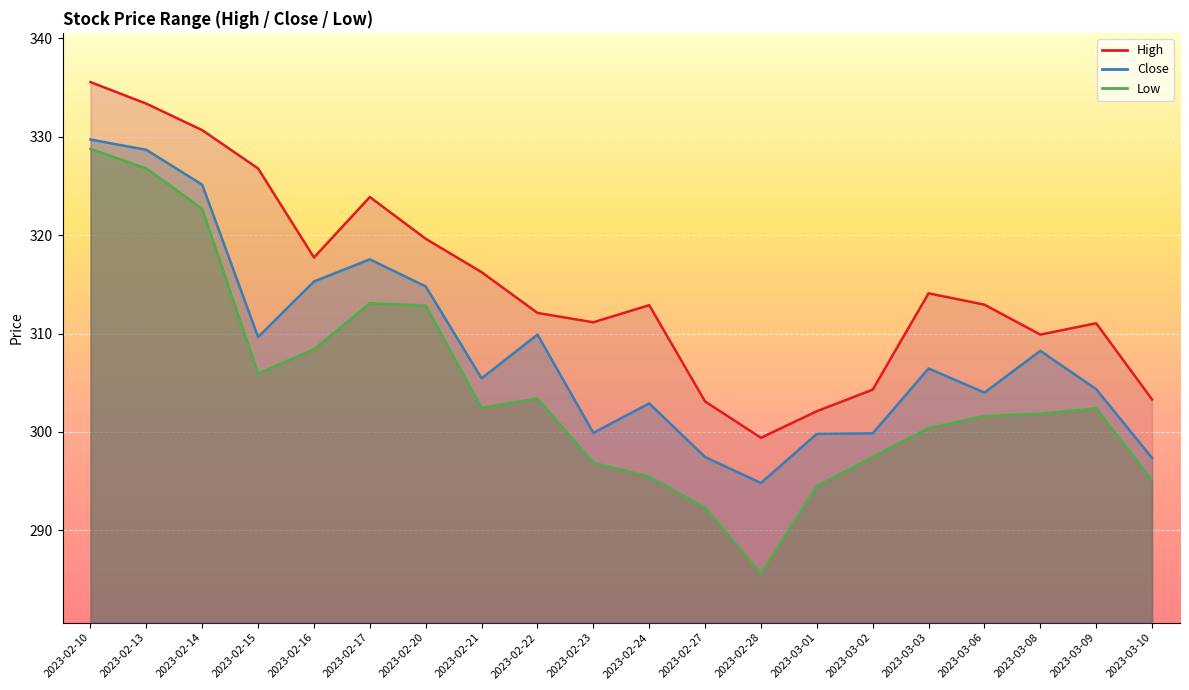

Rank the series at 2023-03-01 from lowest to highest value.

Low, Close, High